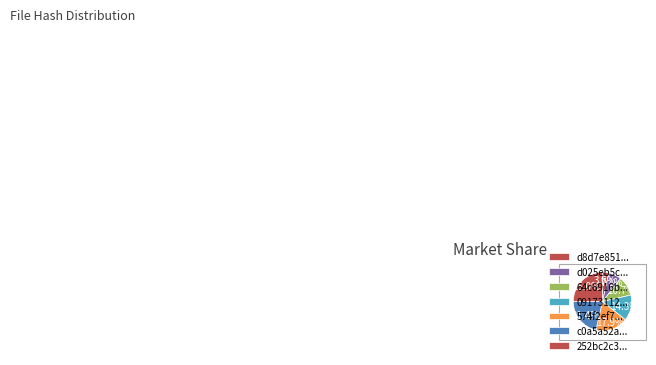

Count the number of slices in the pie.

7